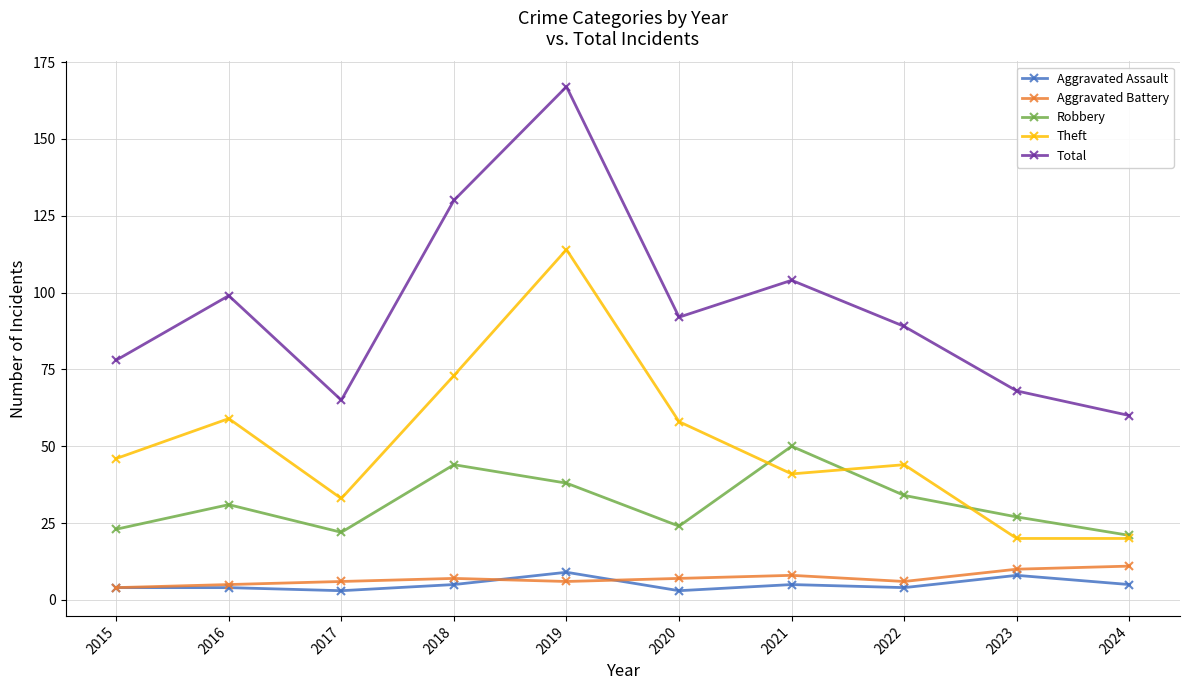

Count the number of data series in this chart.

5